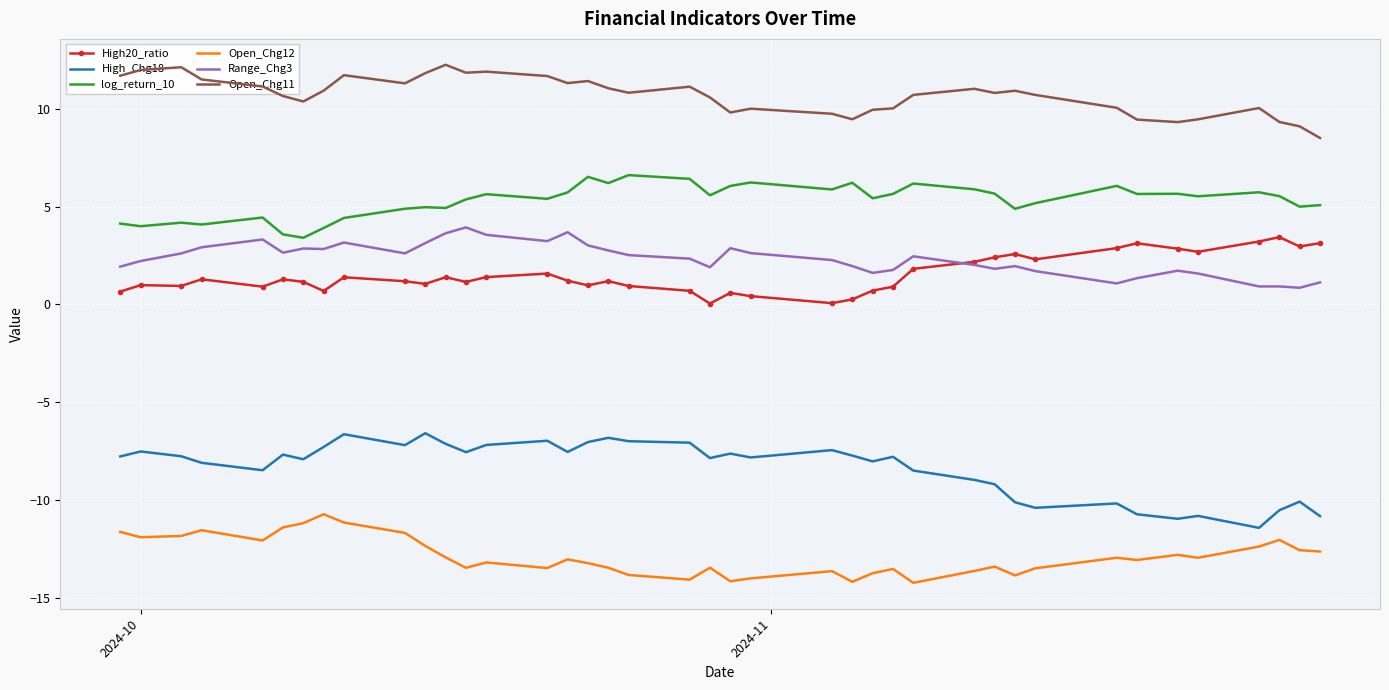

How many distinct data groups are displayed?

6